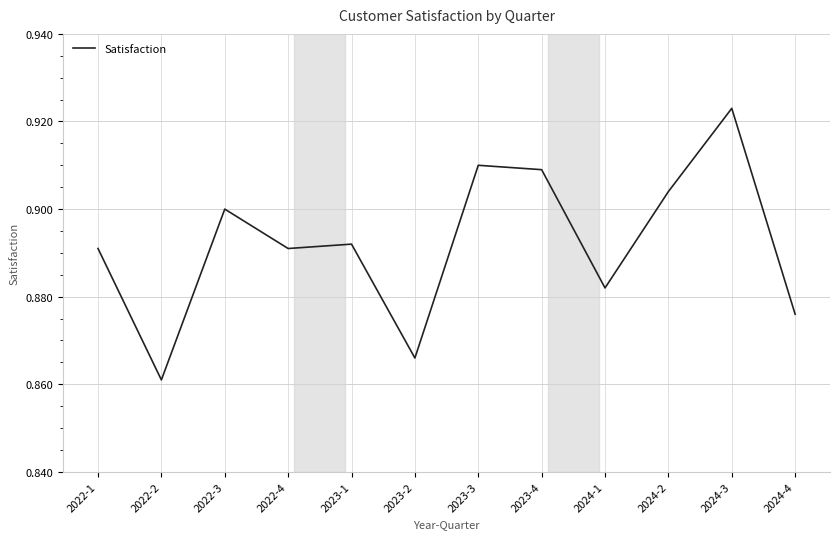

Where is the first local maximum?

2022-3